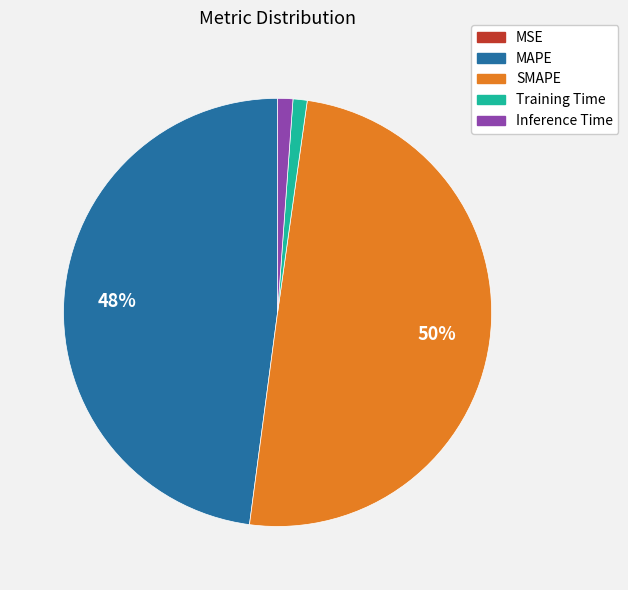

Is Training Time the majority of the pie?

No